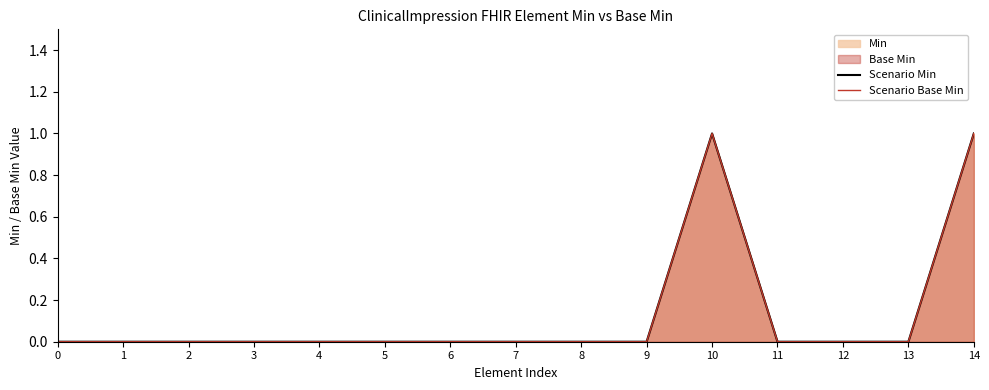

True or false: Scenario Min has more than 2 points higher than both neighbors.

False